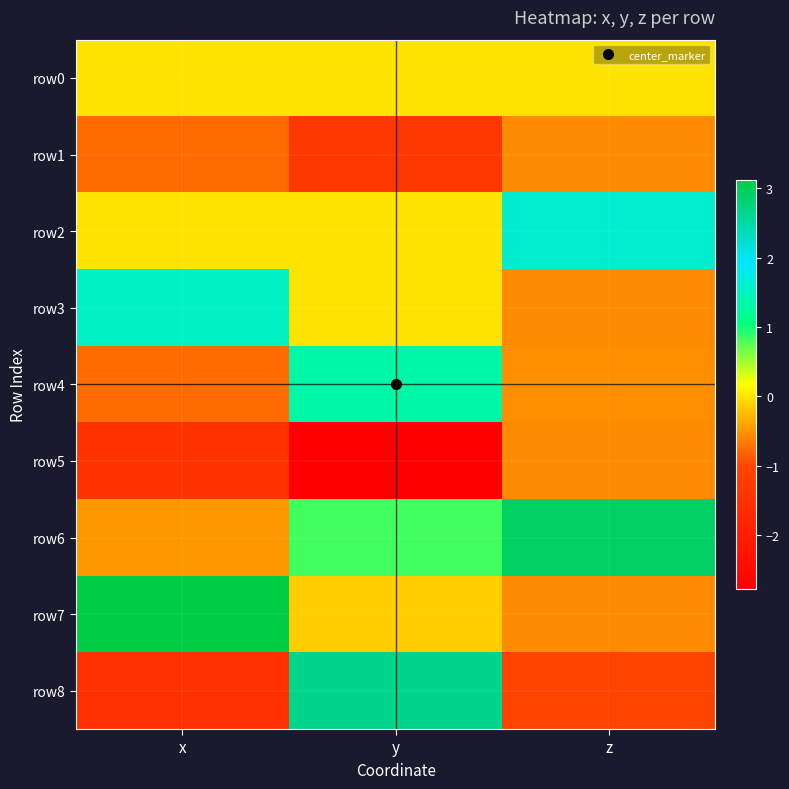

Between y and z, which series saw the biggest shift?

row8